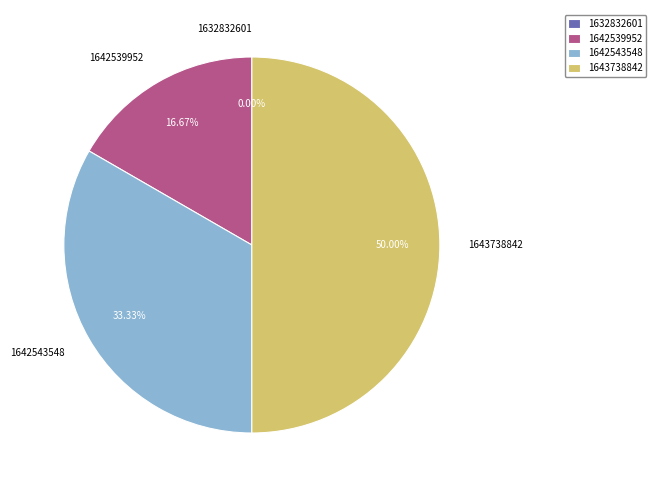

Between 1642539952 and 1643738842, which is larger?

1643738842